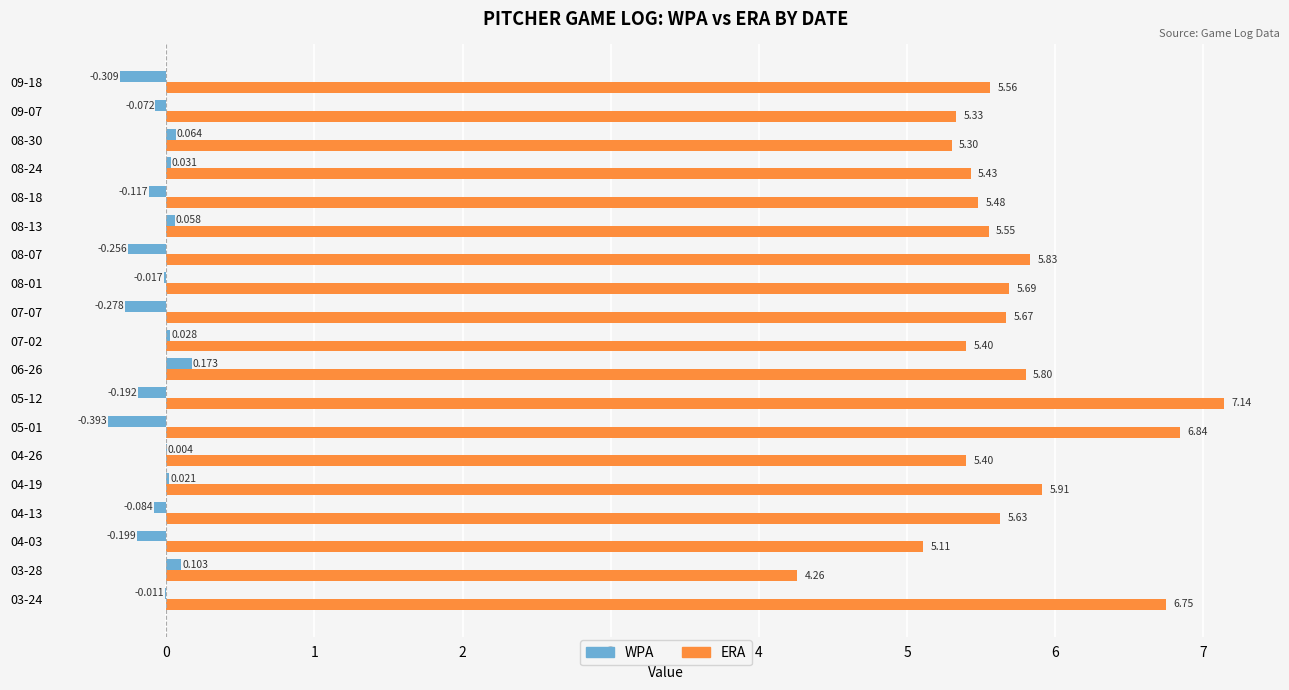

Which series has the largest total across all categories?

ERA